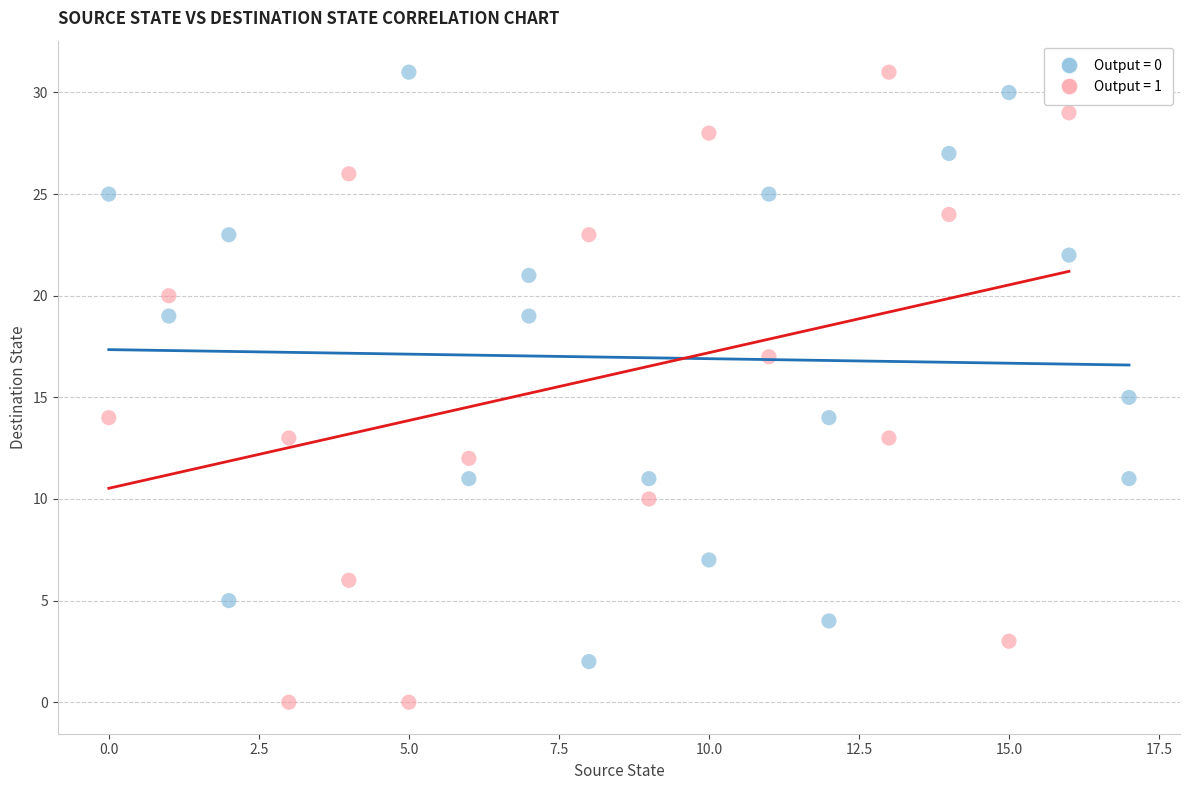

Which series reaches the minimum Y coordinate?

Output = 1